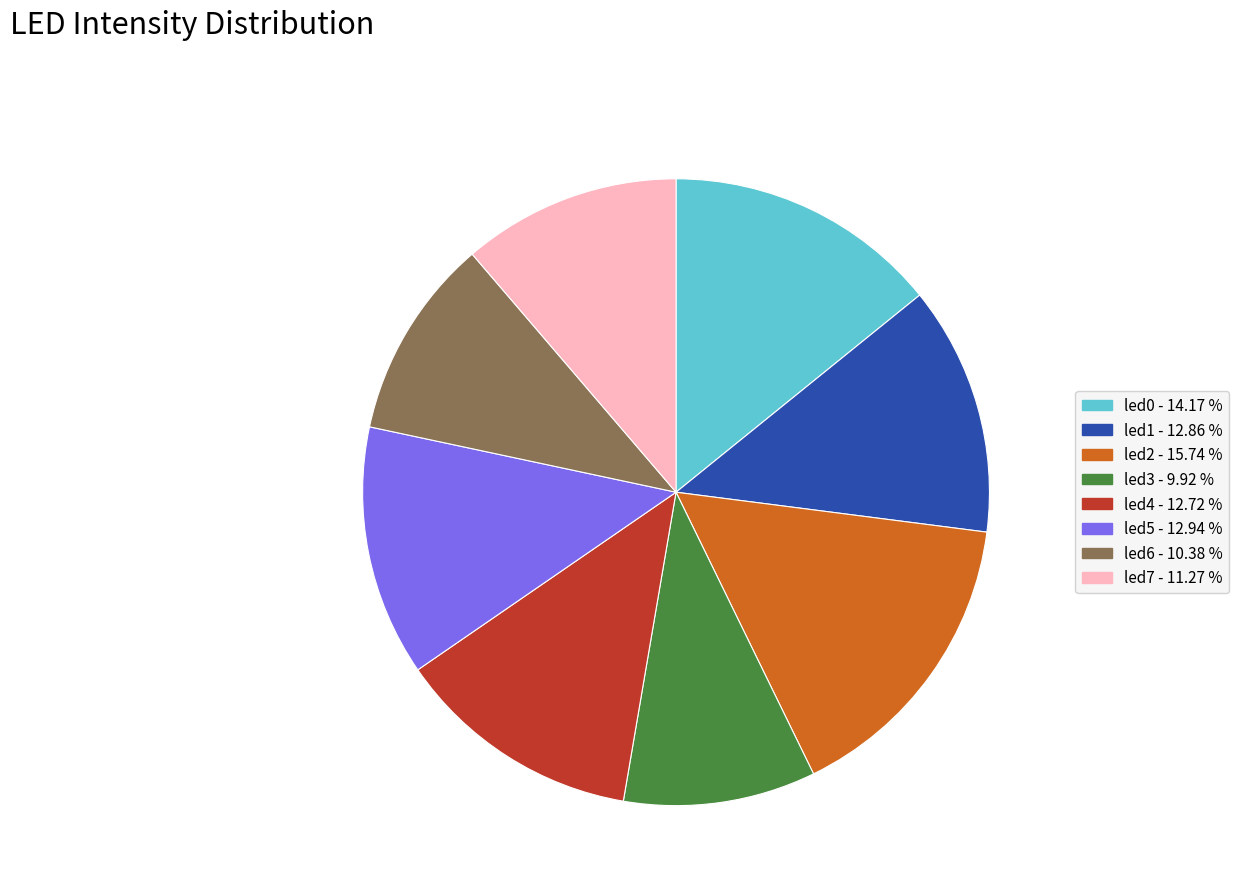

Does led6 represent more than half of the total?

No